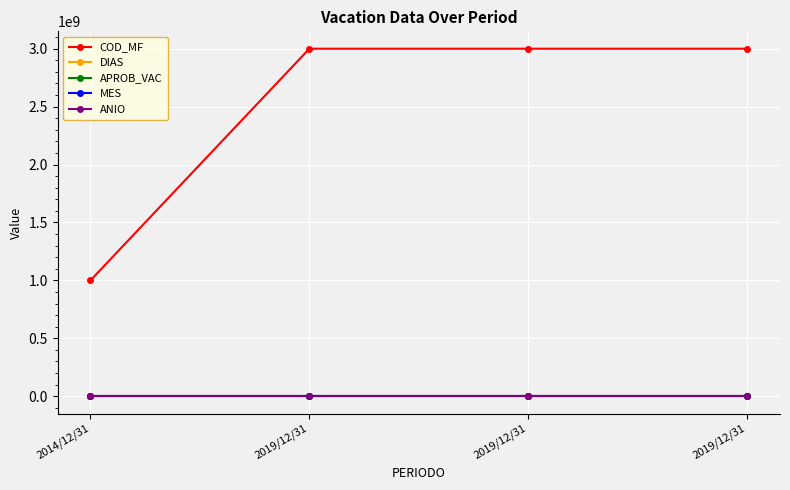

True or false: MES and COD_MF intersect in this chart.

False